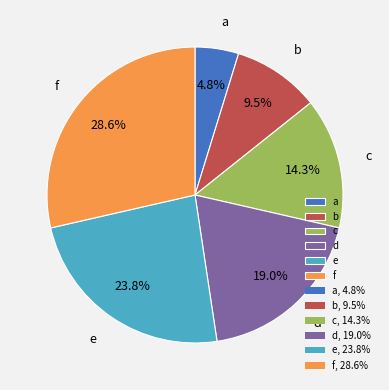

Which slice is the smallest?

a